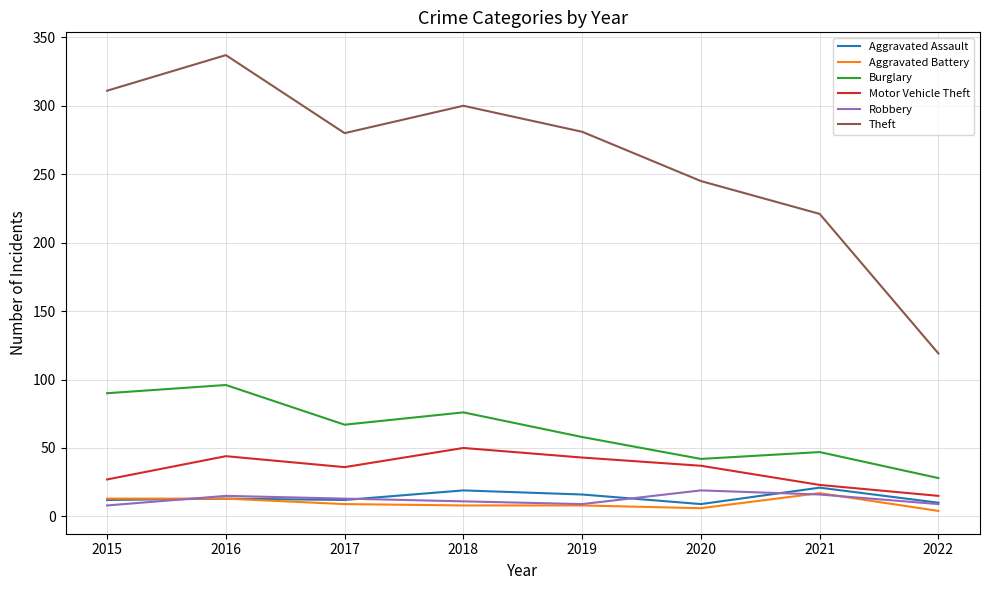

What is the difference between the Aggravated Assault values at 2018 and 2016?

6